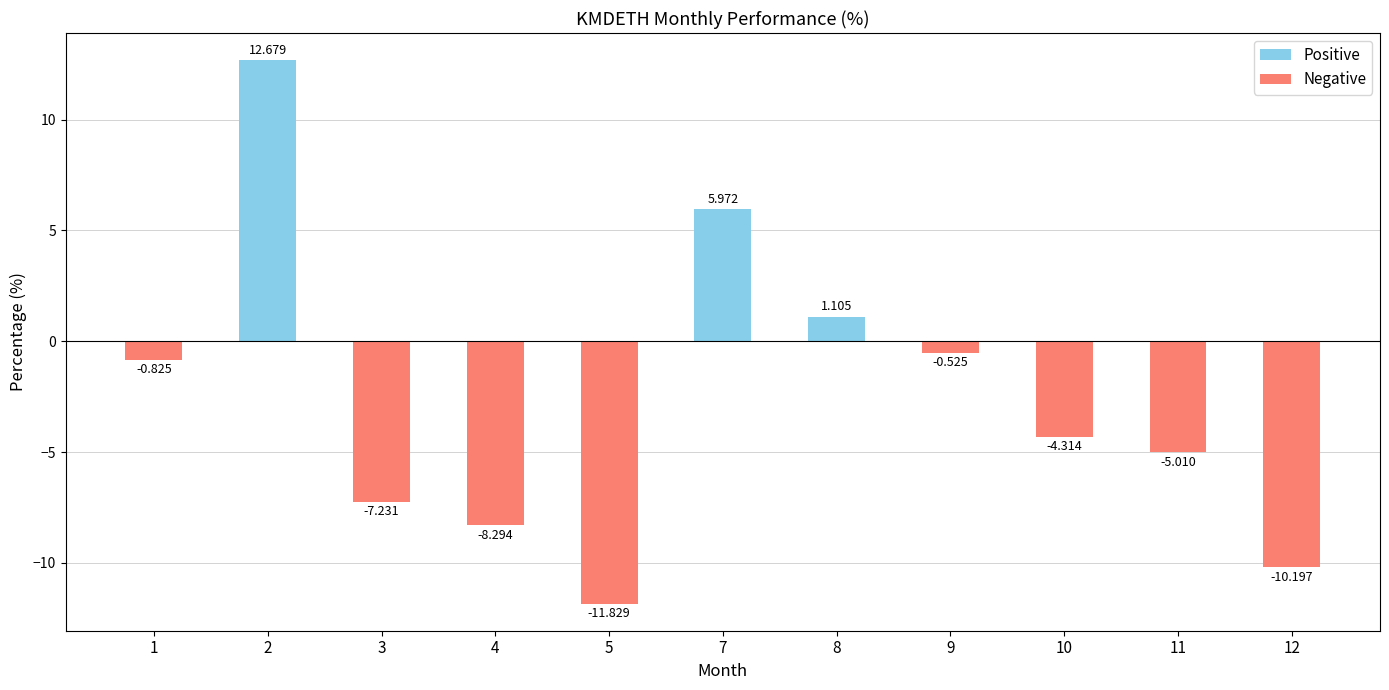

What value does the data have at 1?

-0.8